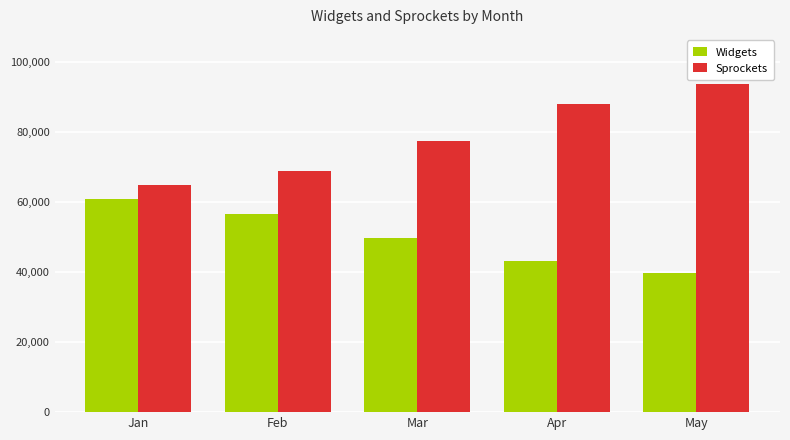

Rank the series by their average value, from highest to lowest.

Sprockets, Widgets